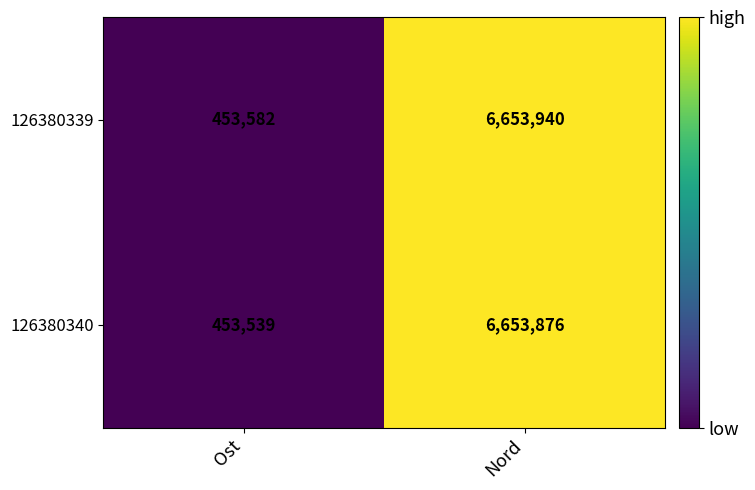

Reading left to right, what are all the values shown in this chart?

126380339: Ost=453582	Nord=6653940
126380340: Ost=453539	Nord=6653876